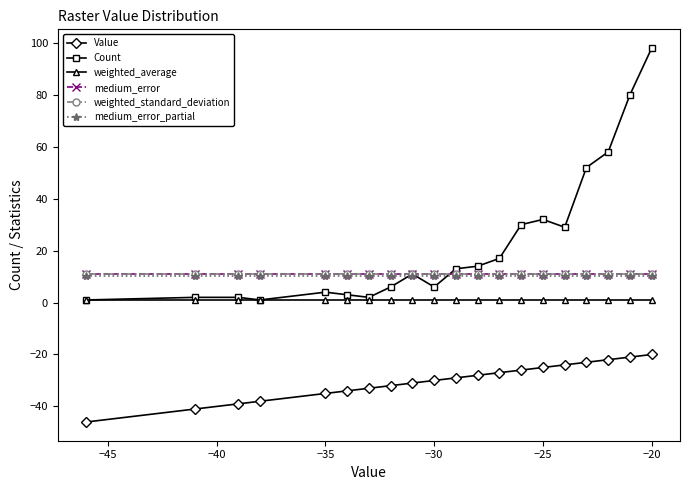

What are all the series names shown in the legend?

Value, Count, weighted_average, medium_error, weighted_standard_deviation, medium_error_partial